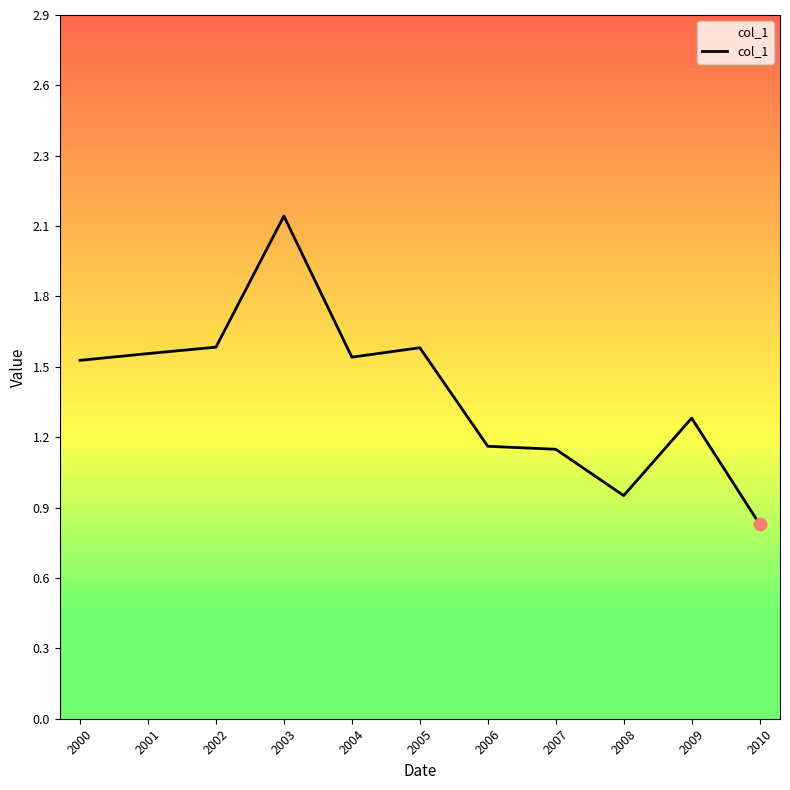

Which has a higher value, 2007 or 2003?

2003